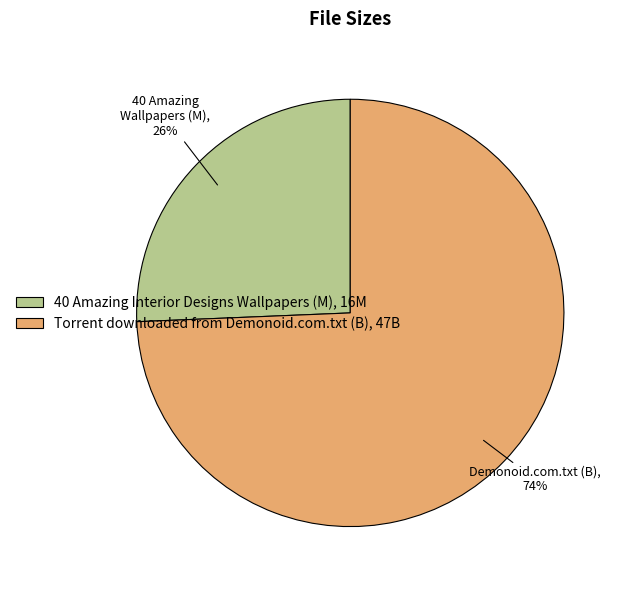

To the nearest percent, what is the average slice percentage?

50%